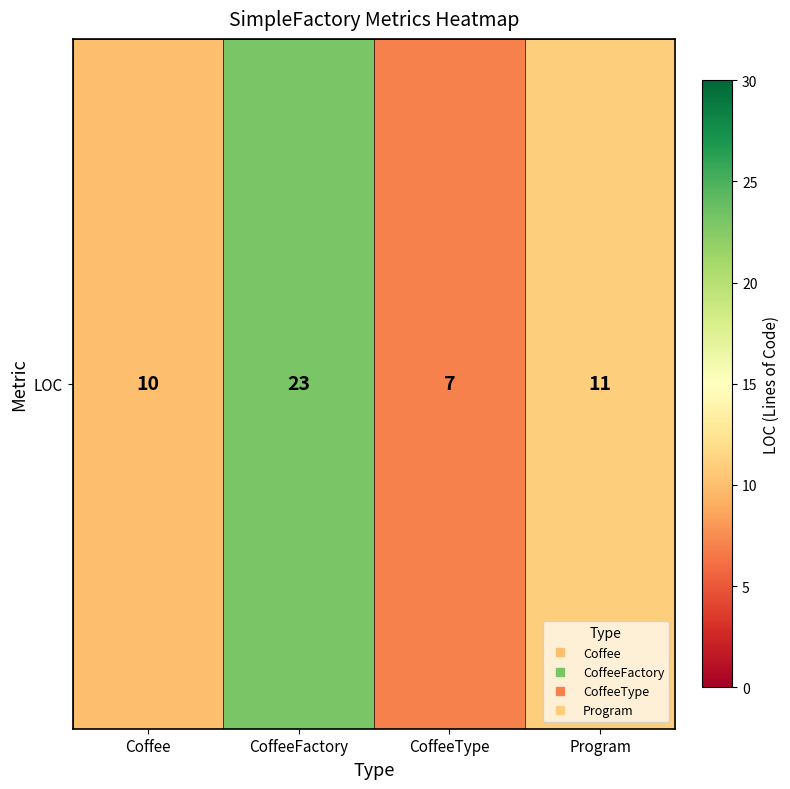

List the labels in order of value, largest first.

CoffeeFactory, Program, Coffee, CoffeeType